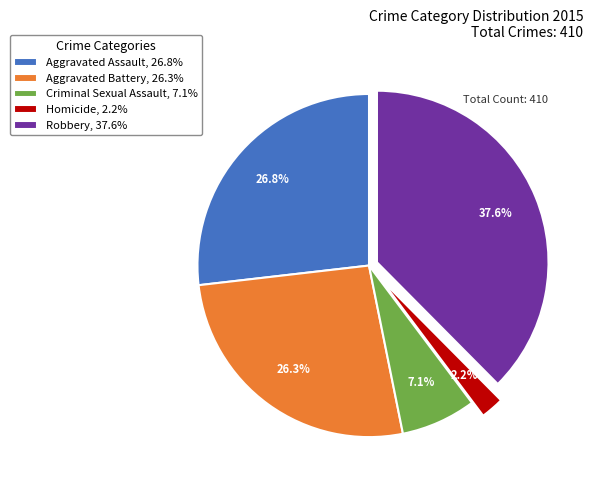

Which category has the smallest portion of the pie?

Homicide